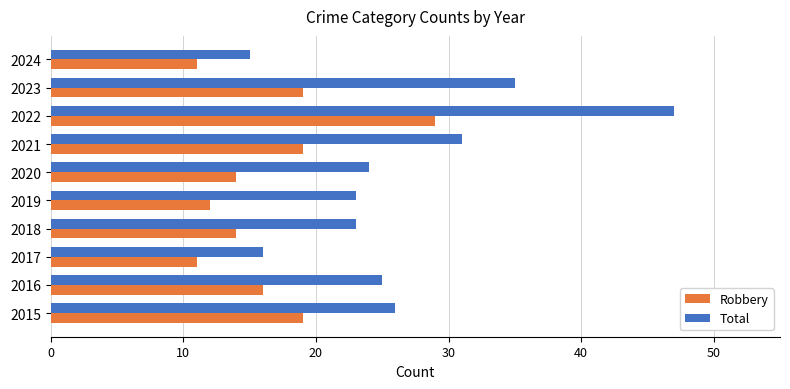

What is the difference between the maximum and minimum values in the Total series?

32